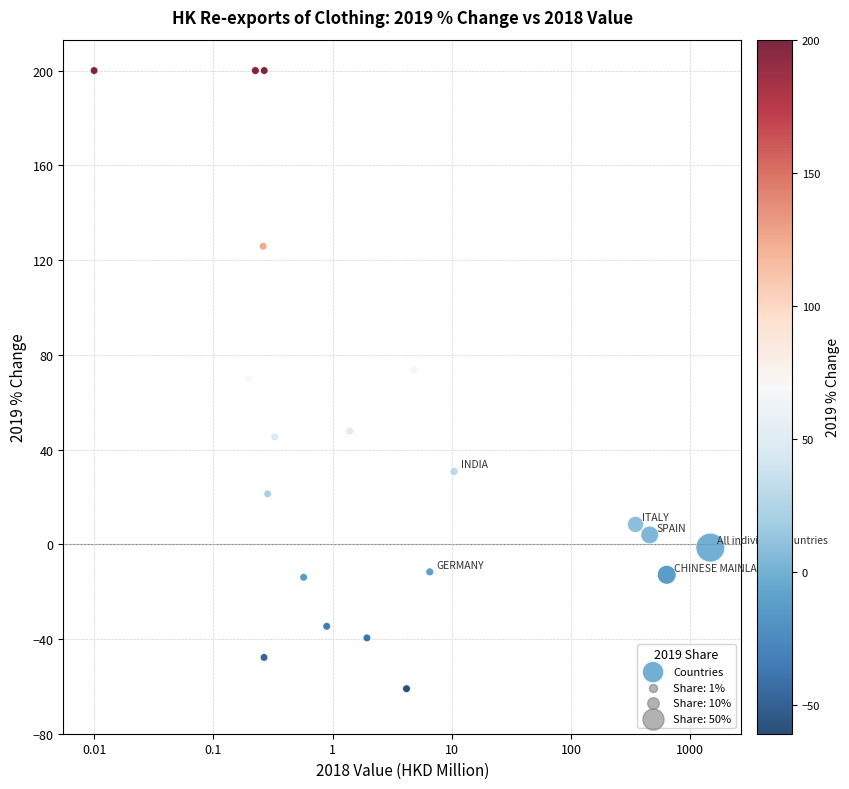

What is the range of X values (max minus min)?

5.2